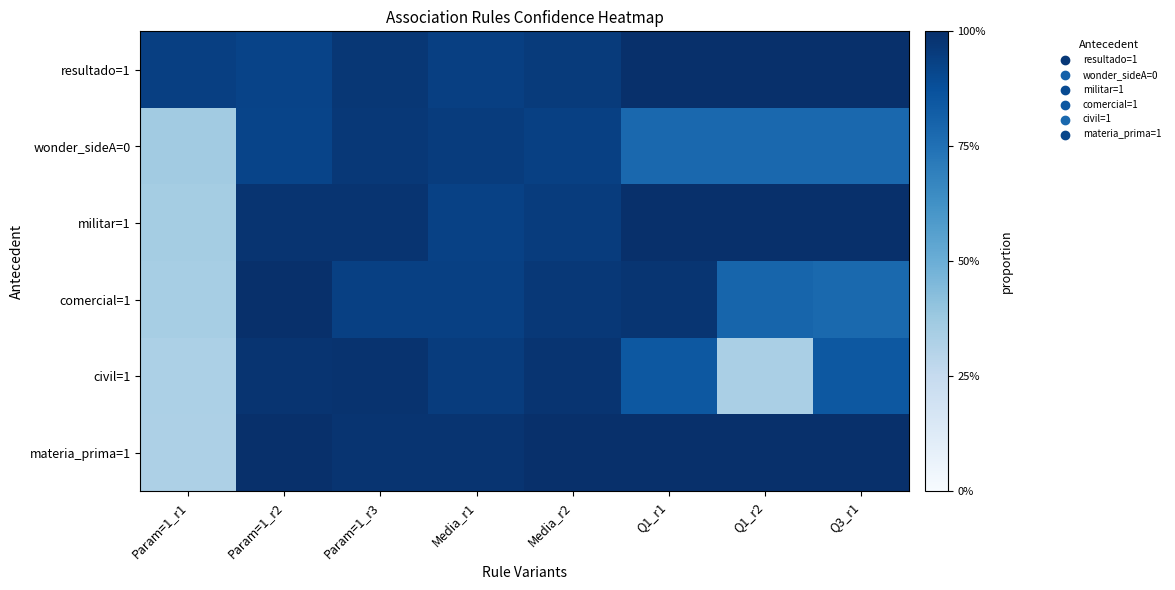

Which series has the largest total across all categories?

resultado=1